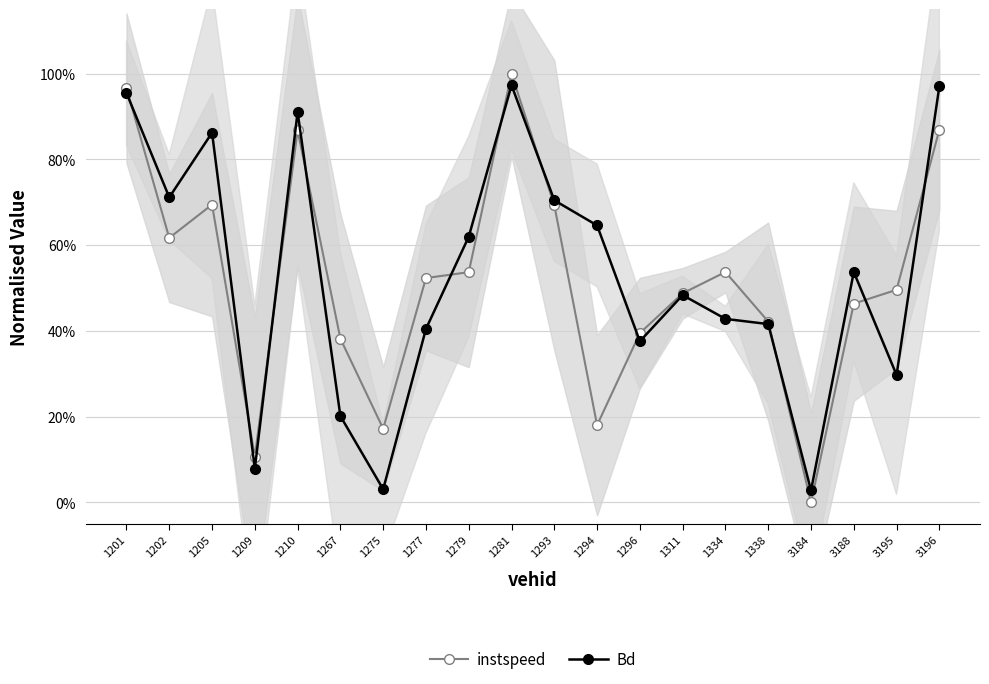

Reading right to left, transcribe all the data shown in this chart.

instspeed: 3196=0.9	3195=0.5	3188=0.5	3184=0.0	1338=0.4	1334=0.5	1311=0.5	1296=0.4	1294=0.2	1293=0.7	1281=1.0	1279=0.5	1277=0.5	1275=0.2	1267=0.4	1210=0.9	1209=0.1	1205=0.7	1202=0.6	1201=1.0
Bd: 3196=1.0	3195=0.3	3188=0.5	3184=0.0	1338=0.4	1334=0.4	1311=0.5	1296=0.4	1294=0.6	1293=0.7	1281=1.0	1279=0.6	1277=0.4	1275=0.0	1267=0.2	1210=0.9	1209=0.1	1205=0.9	1202=0.7	1201=1.0